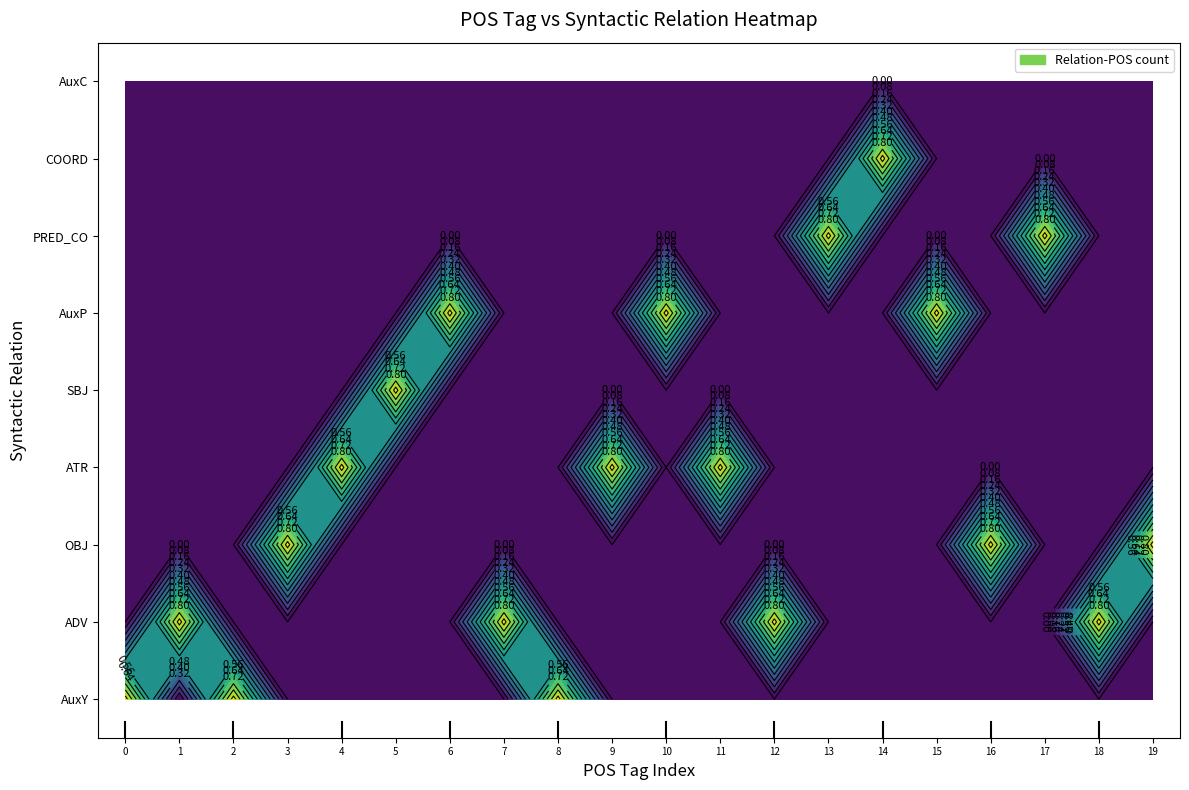

Reading left to right, what are all the values shown in this chart?

AuxY: 0=1	1=0	2=1	3=0	4=0	5=0	6=0	7=0	8=1	9=0	10=0	11=0	12=0	13=0	14=0	15=0	16=0	17=0	18=0	19=0
ADV: 0=0	1=1	2=0	3=0	4=0	5=0	6=0	7=1	8=0	9=0	10=0	11=0	12=1	13=0	14=0	15=0	16=0	17=0	18=1	19=0
OBJ: 0=0	1=0	2=0	3=1	4=0	5=0	6=0	7=0	8=0	9=0	10=0	11=0	12=0	13=0	14=0	15=0	16=1	17=0	18=0	19=1
ATR: 0=0	1=0	2=0	3=0	4=1	5=0	6=0	7=0	8=0	9=1	10=0	11=1	12=0	13=0	14=0	15=0	16=0	17=0	18=0	19=0
SBJ: 0=0	1=0	2=0	3=0	4=0	5=1	6=0	7=0	8=0	9=0	10=0	11=0	12=0	13=0	14=0	15=0	16=0	17=0	18=0	19=0
AuxP: 0=0	1=0	2=0	3=0	4=0	5=0	6=1	7=0	8=0	9=0	10=1	11=0	12=0	13=0	14=0	15=1	16=0	17=0	18=0	19=0
PRED_CO: 0=0	1=0	2=0	3=0	4=0	5=0	6=0	7=0	8=0	9=0	10=0	11=0	12=0	13=1	14=0	15=0	16=0	17=1	18=0	19=0
COORD: 0=0	1=0	2=0	3=0	4=0	5=0	6=0	7=0	8=0	9=0	10=0	11=0	12=0	13=0	14=1	15=0	16=0	17=0	18=0	19=0
AuxC: 0=0	1=0	2=0	3=0	4=0	5=0	6=0	7=0	8=0	9=0	10=0	11=0	12=0	13=0	14=0	15=0	16=0	17=0	18=0	19=0